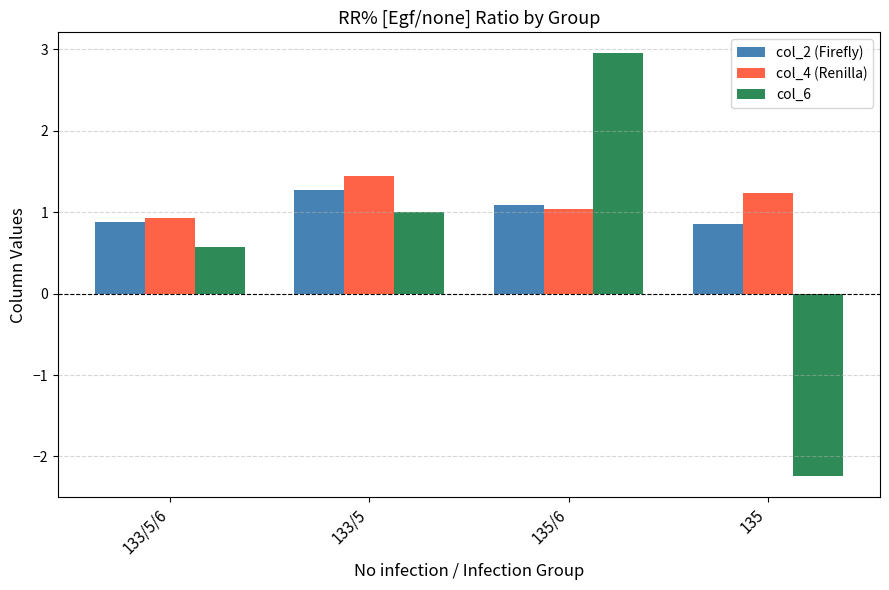

What is the approximate value of col_4 (Renilla) at 135?

1.2